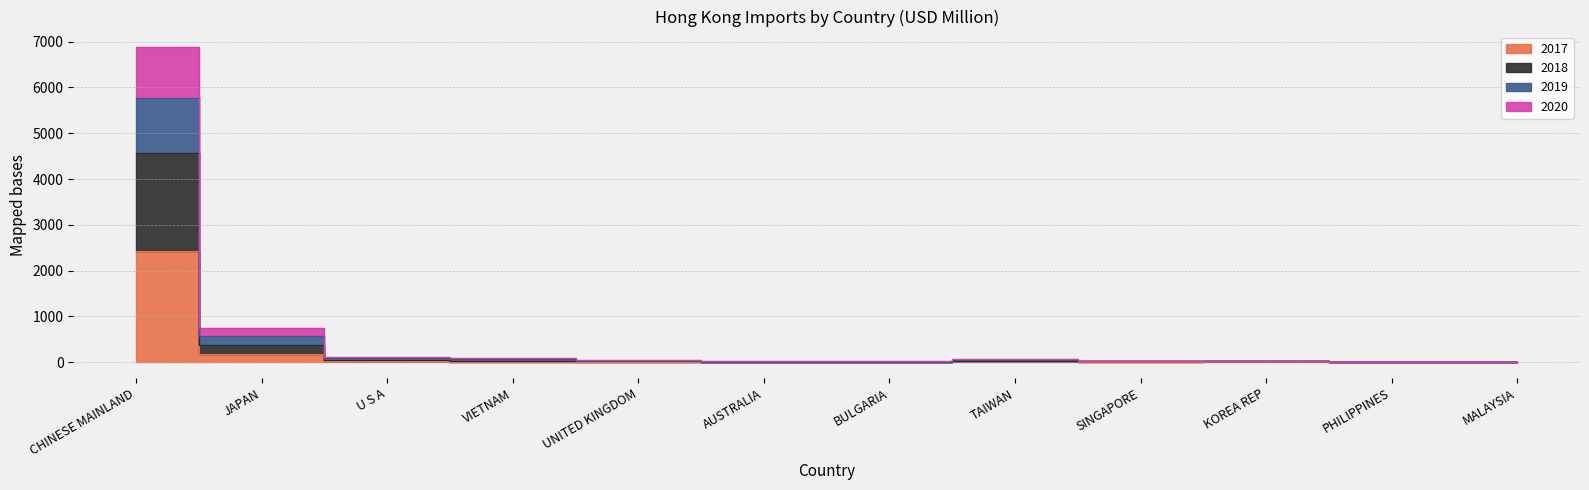

How many series are shown in this chart?

4